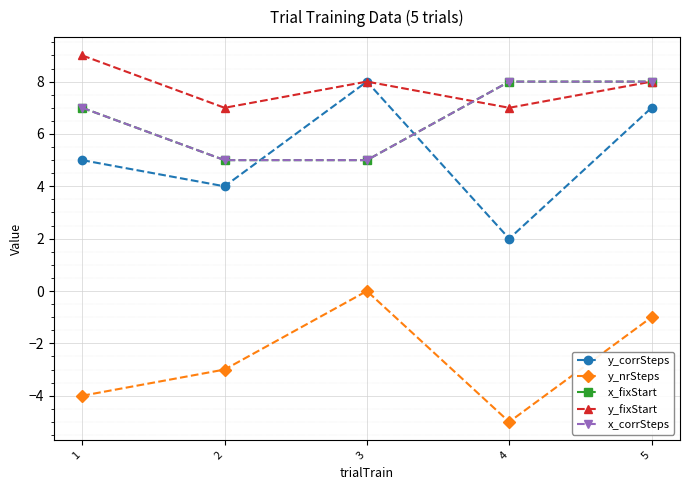

At which label is x_fixStart closest to 6?

1